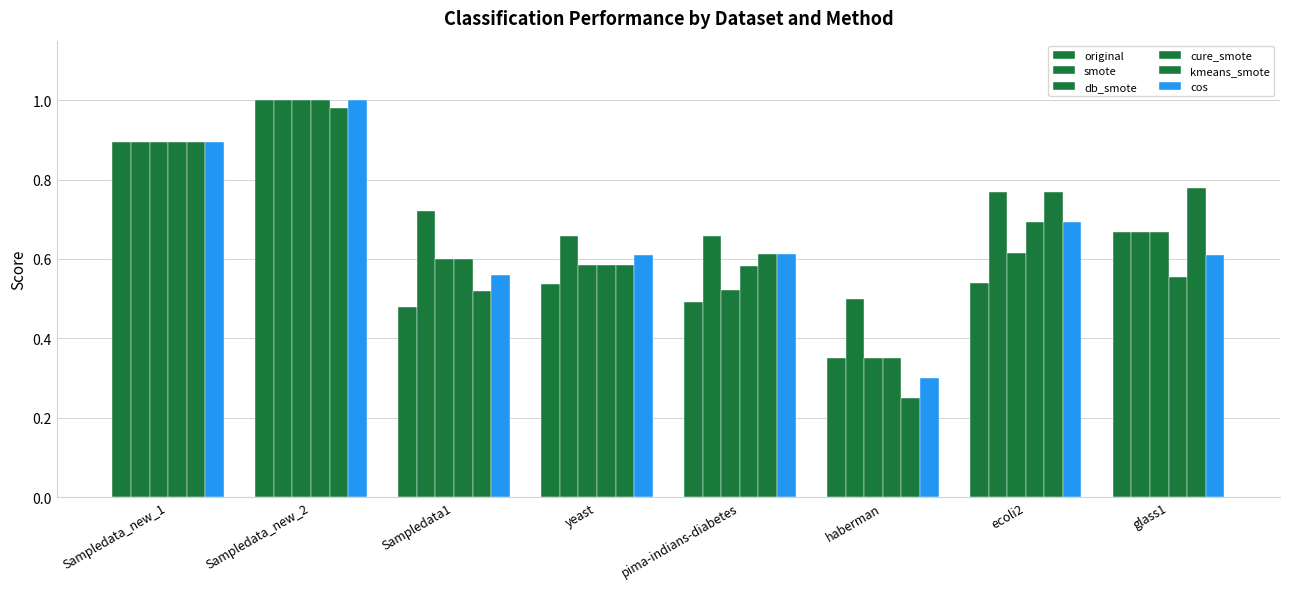

Between Sampledata_new_1 and glass1, which series saw the biggest shift?

cure_smote